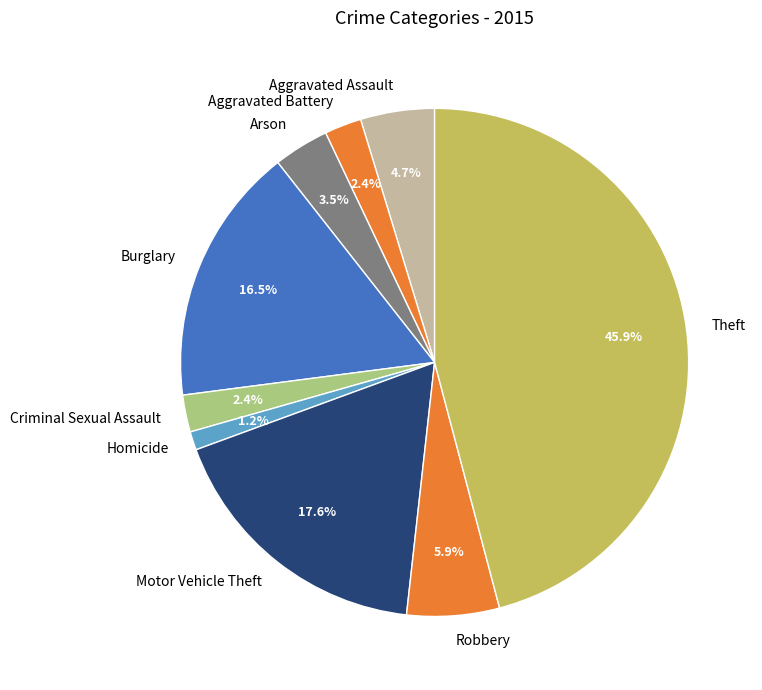

Approximately how many times larger is the value at Theft compared to Robbery?

7.8